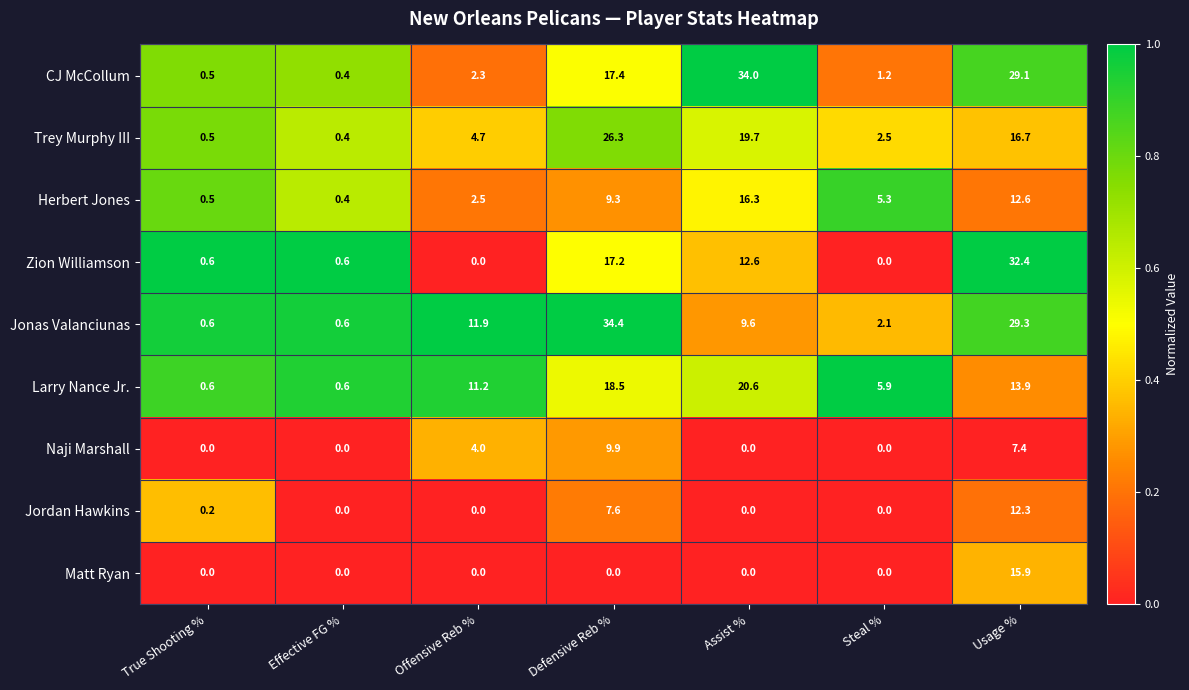

Which series changed the most between Assist % and Usage %?

Zion Williamson